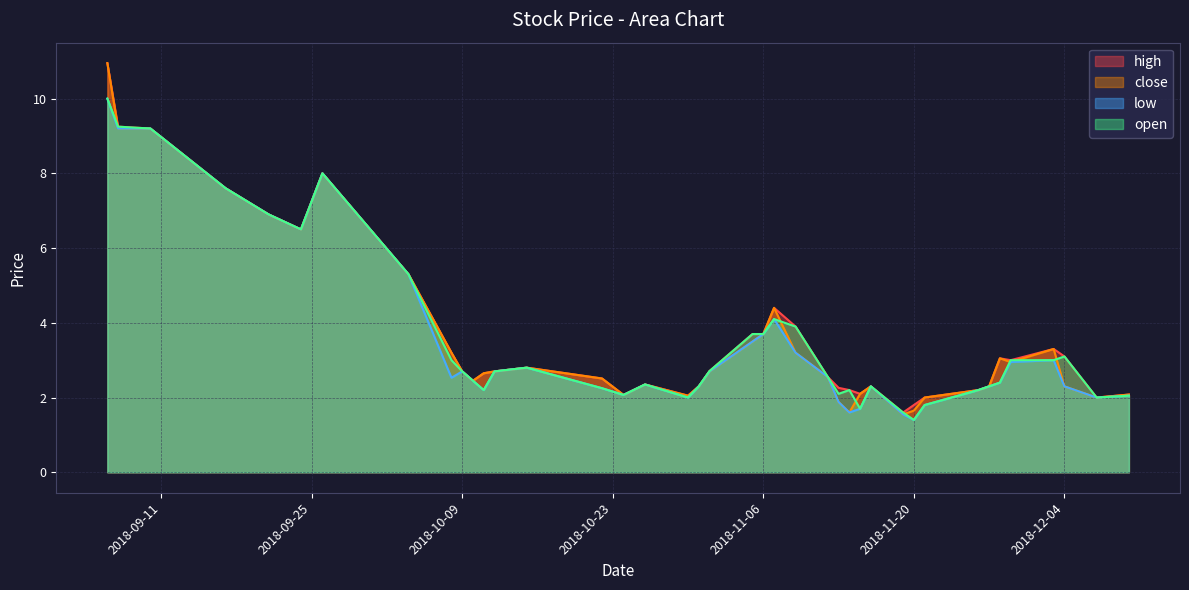

Rank the series at 2018-09-26 from lowest to highest value.

high, close, low, open